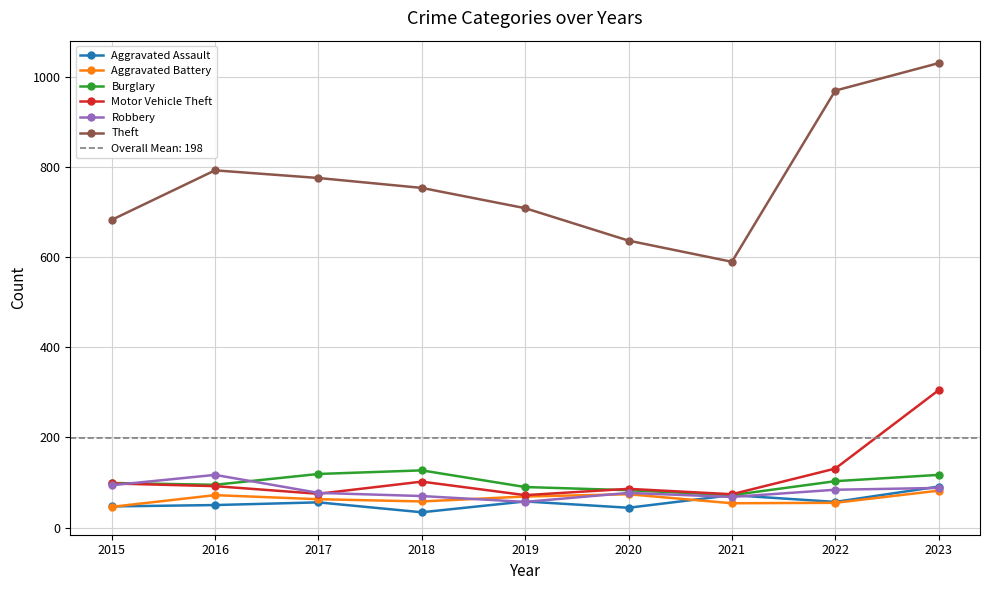

Reading left to right, transcribe all the data shown in this chart.

Aggravated Assault: 2015=47	2016=50	2017=56	2018=34	2019=58	2020=44	2021=72	2022=57	2023=91
Aggravated Battery: 2015=46	2016=72	2017=63	2018=58	2019=69	2020=74	2021=54	2022=55	2023=82
Burglary: 2015=99	2016=95	2017=119	2018=127	2019=90	2020=83	2021=72	2022=103	2023=117
Motor Vehicle Theft: 2015=98	2016=92	2017=75	2018=102	2019=72	2020=86	2021=74	2022=131	2023=305
Robbery: 2015=94	2016=117	2017=77	2018=70	2019=57	2020=77	2021=68	2022=84	2023=88
Theft: 2015=683	2016=793	2017=776	2018=754	2019=709	2020=637	2021=590	2022=970	2023=1031